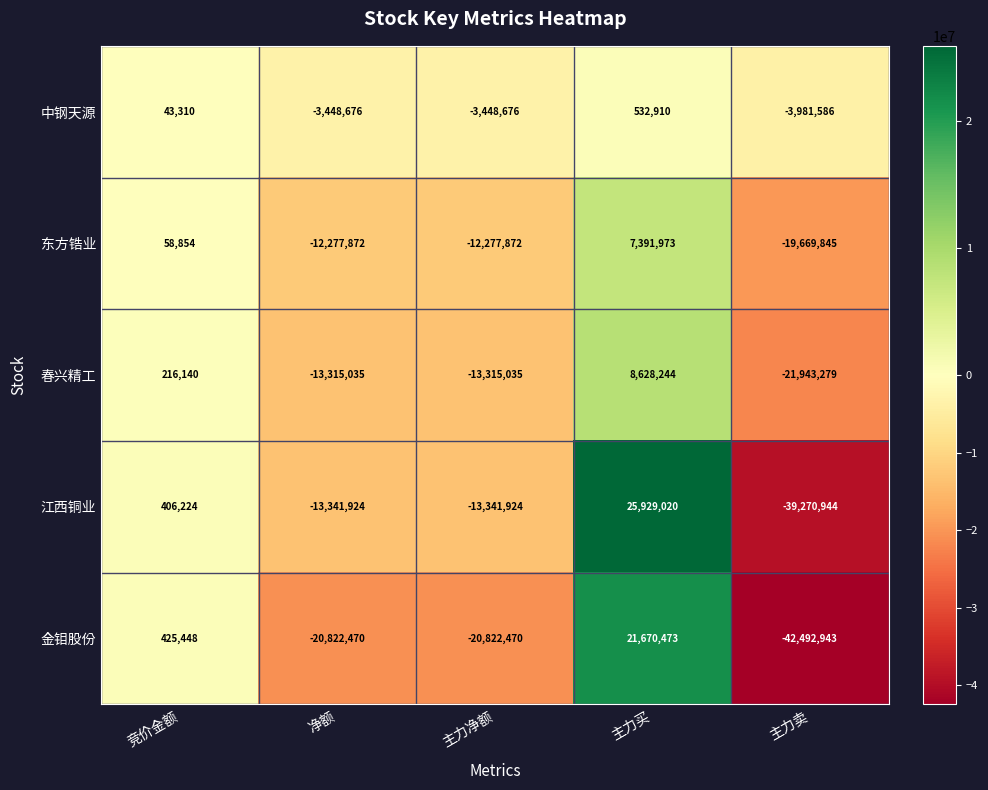

Which label corresponds to the smallest value in the chart?

主力卖